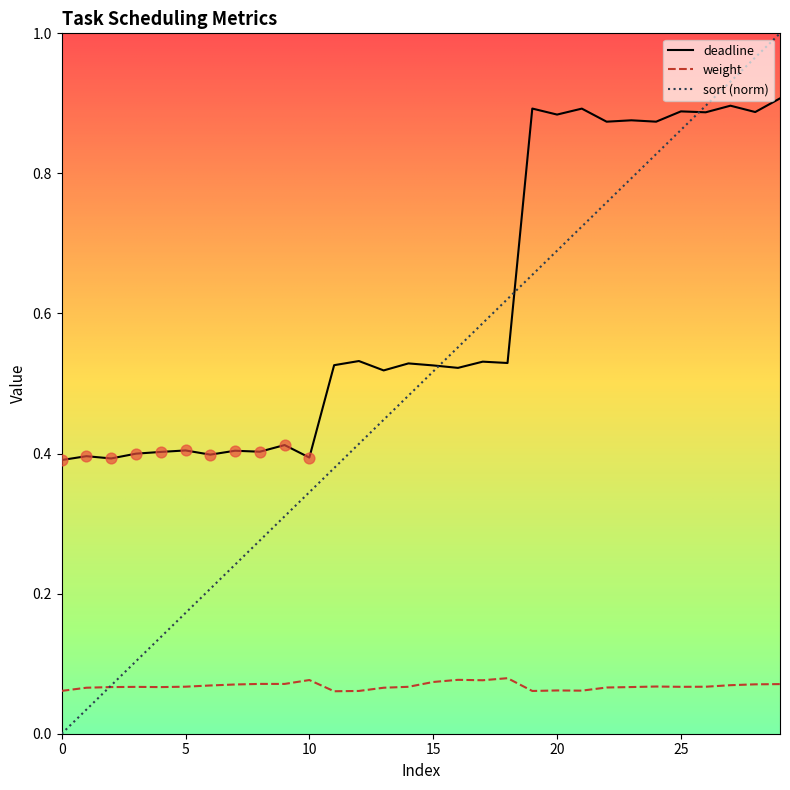

Which series has the largest range (max minus min)?

sort (norm)